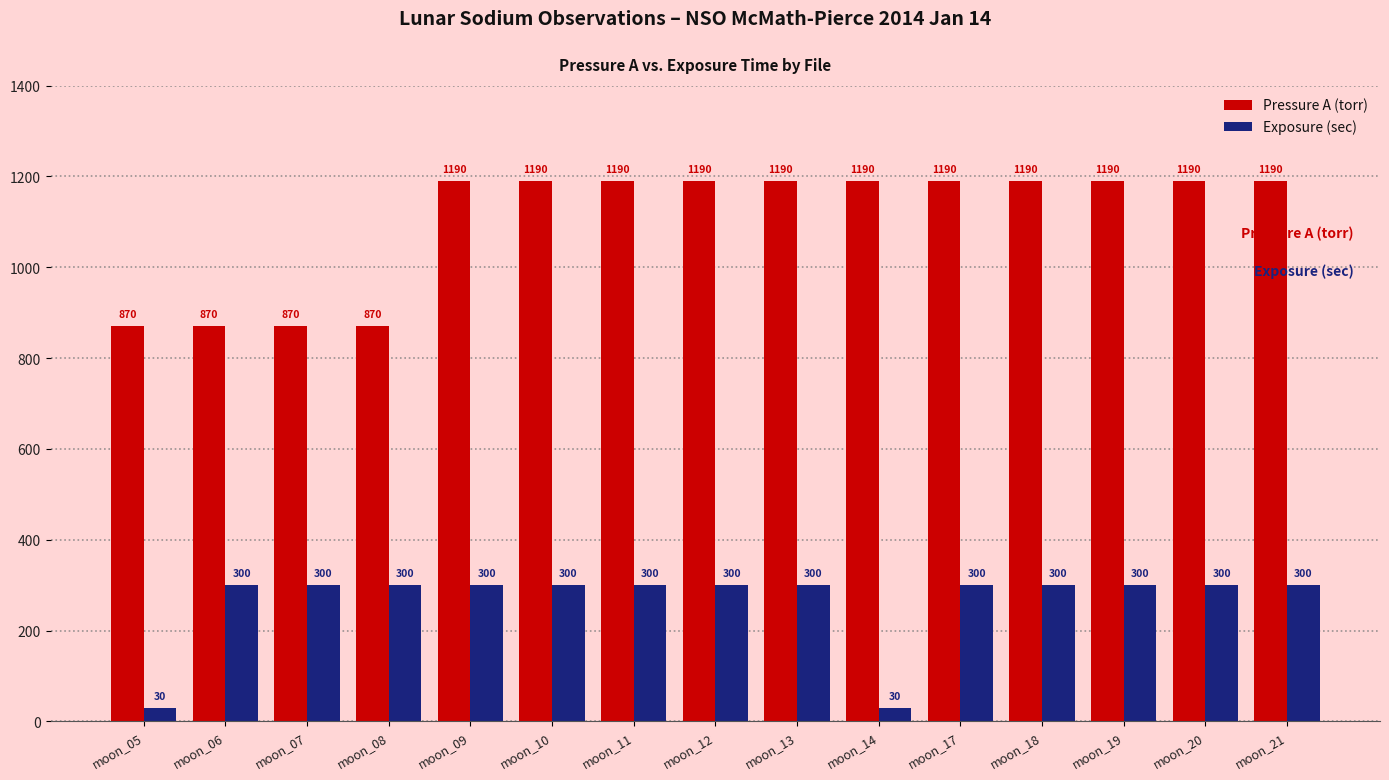

What is the total value across all series at moon_11?

1490